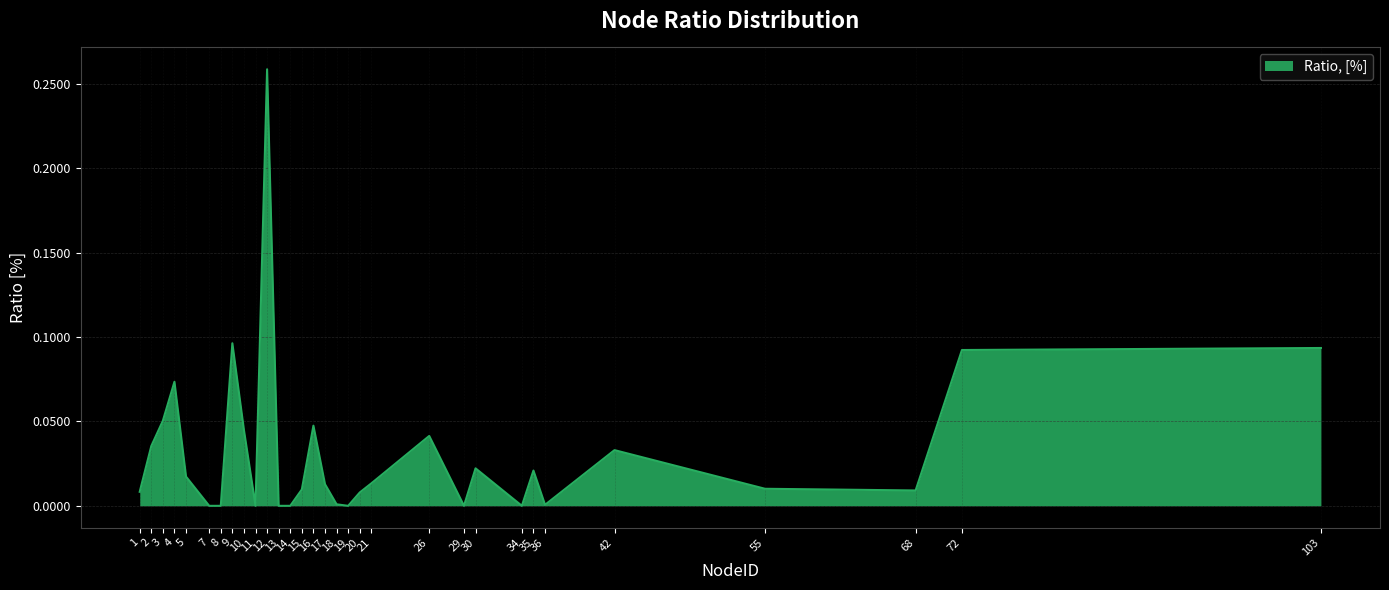

Where is the first local maximum?

4